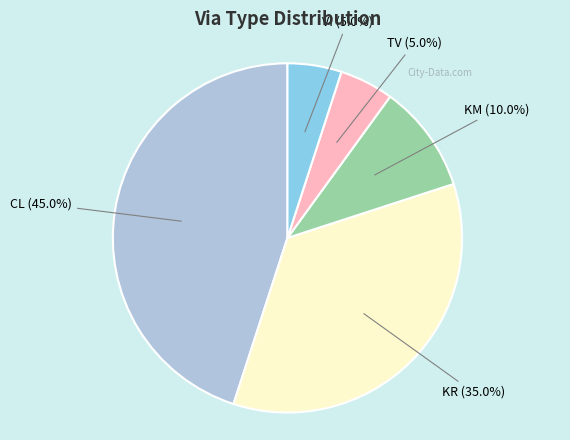

What percentage do CL and TV together represent?

50.0%